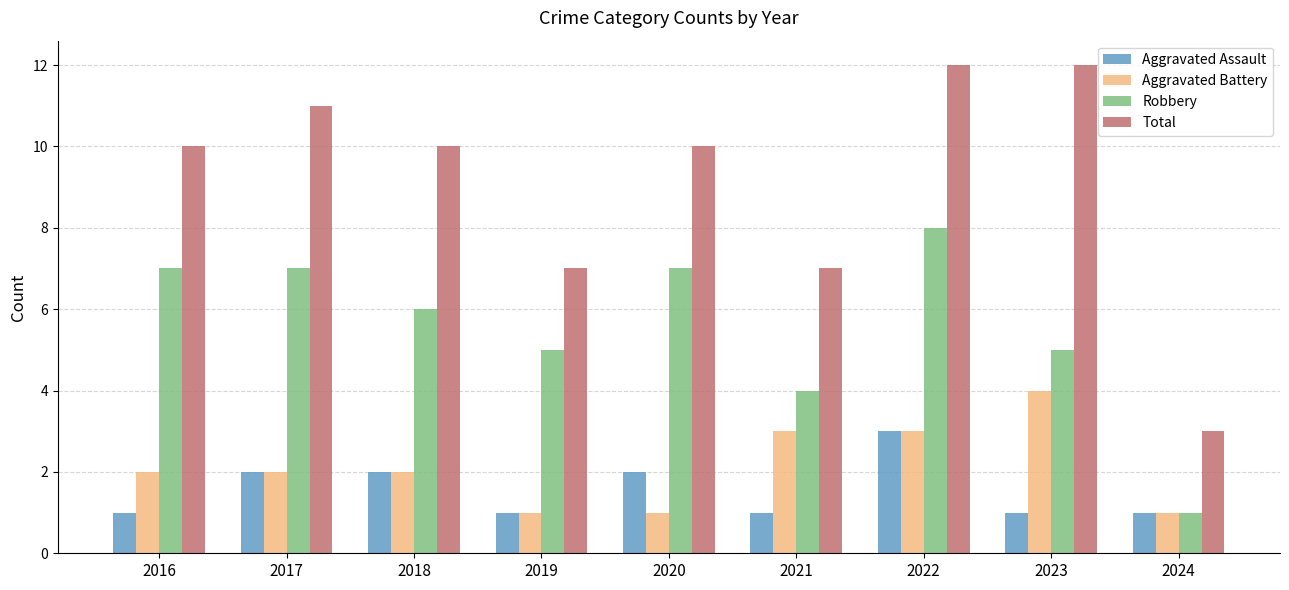

Which series has the largest range (max minus min)?

Total